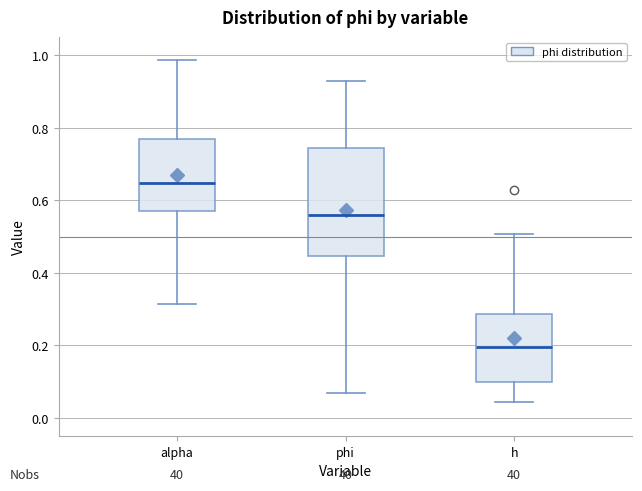

Reading left to right, transcribe this box plot: for each box, give where its median line is, the range the box spans, and where its two whiskers end, as read against the y-axis. The values are not printed on the chart, so give them approximately, as read against the axis.

alpha: median 0.64, box 0.58 to 0.76, whiskers 0.32 to 0.98
phi: median 0.56, box 0.44 to 0.74, whiskers 0.06 to 0.92
h: median 0.20, box 0.10 to 0.28, whiskers 0.04 to 0.50